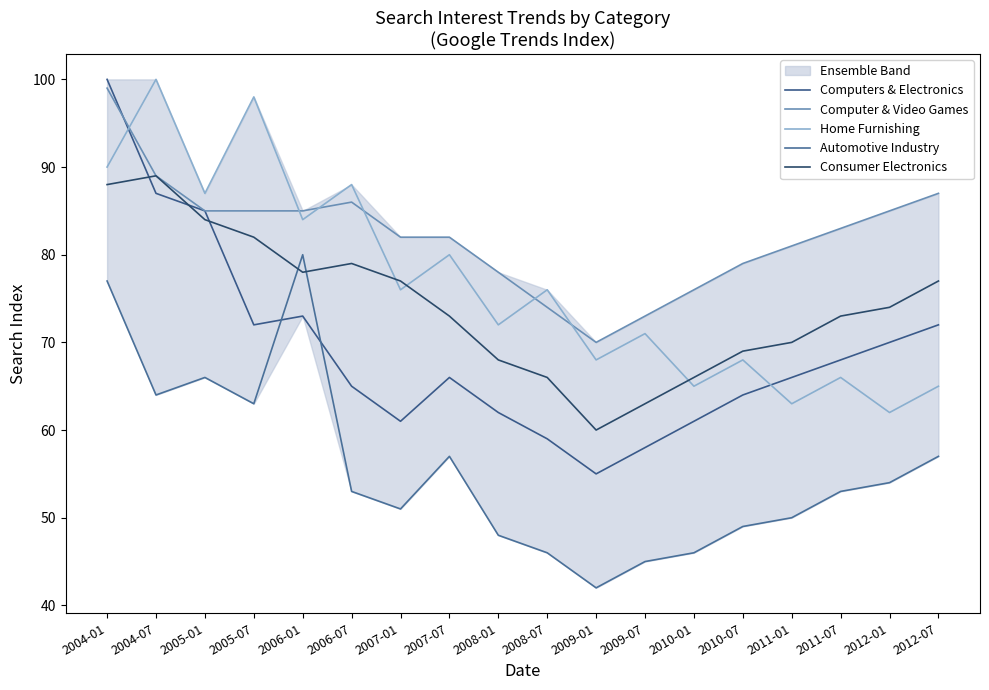

What is the difference between the maximum and second lowest values in the Computers & Electronics series?

42